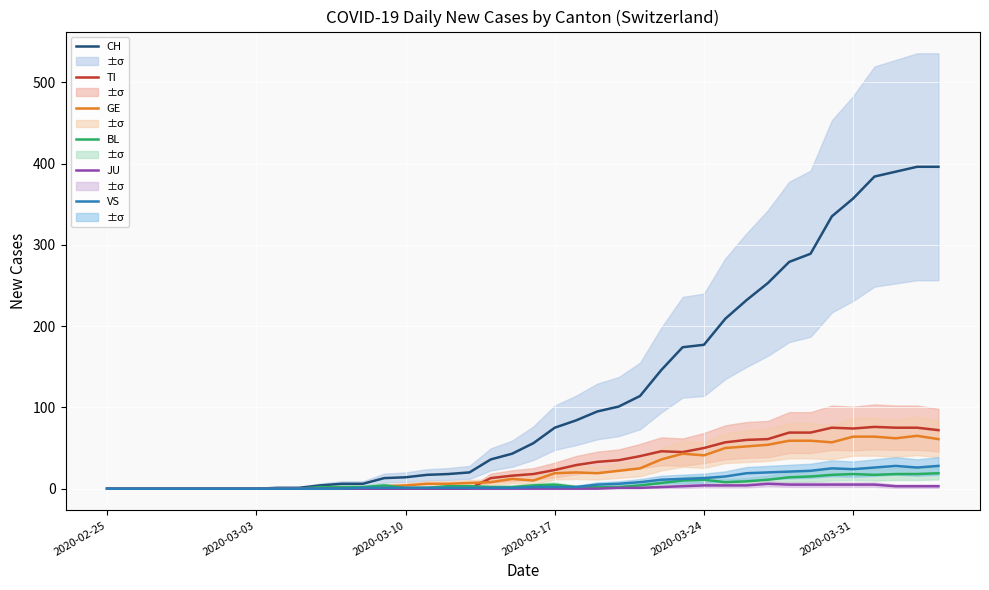

Reading left to right, transcribe all the data shown in this chart.

CH: 0	0	0	0	0	0	0	0	1	1	4	6	6	13	14	17	18	20	36	43	56	75	84	95	101	114	146	174	177	209	232	253	279	289	335	357	384	390	396	396
TI: 0	0	0	0	0	0	0	0	0	0	0	0	0	0	0	0	0	0	13	16	18	23	29	33	35	40	46	45	50	57	60	61	69	69	75	74	76	75	75	72
GE: 0	0	0	0	0	0	0	0	0	0	0	0	0	3	4	6	6	7	8	12	10	19	20	19	22	25	36	43	41	50	52	54	59	59	57	64	64	62	65	61
BL: 0	0	0	0	0	0	0	0	0	0	2	2	2	4	1	1	3	3	2	2	4	5	2	2	2	4	7	10	11	8	9	11	14	15	17	18	17	18	18	19
JU: 0	0	0	0	0	0	0	0	0	0	0	0	0	0	0	0	0	0	0	0	0	0	0	0	1	1	2	3	4	4	4	6	5	5	5	5	5	3	3	3
VS: 0	0	0	0	0	0	0	0	0	0	0	0	1	1	1	1	1	1	1	1	2	2	2	5	6	8	11	12	13	15	19	20	21	22	25	24	26	28	26	28